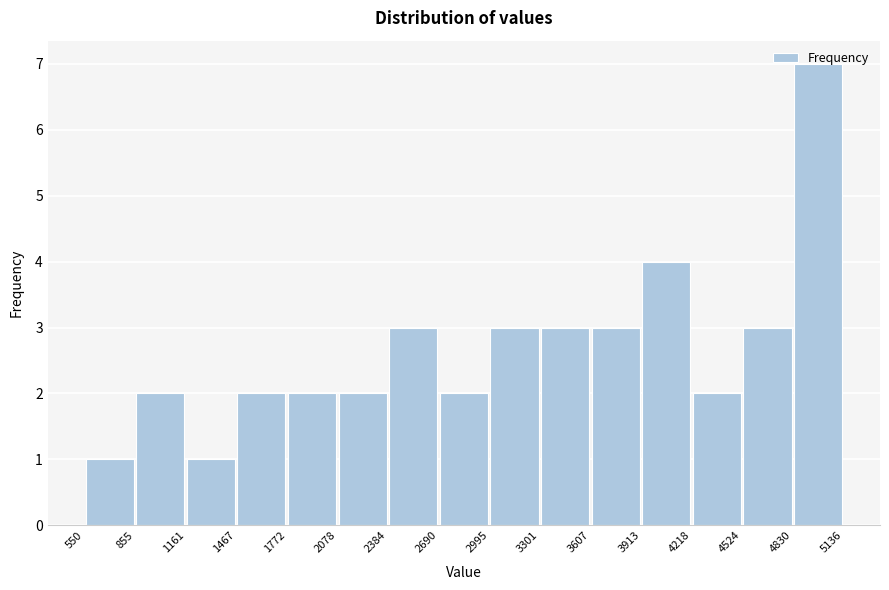

Over which range of the x-axis is the bar tallest?

4830 to 5136